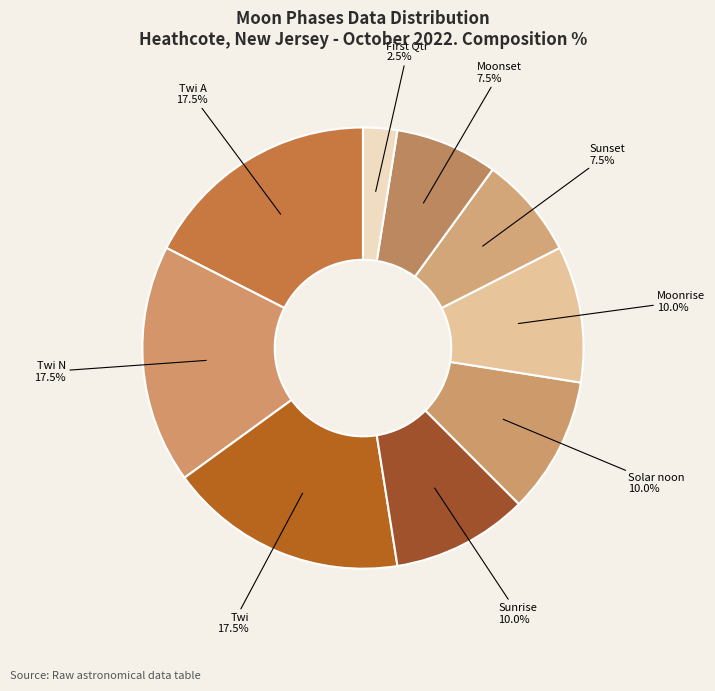

To the nearest percent, what is the combined percentage of Sunrise and Twi A?

28%